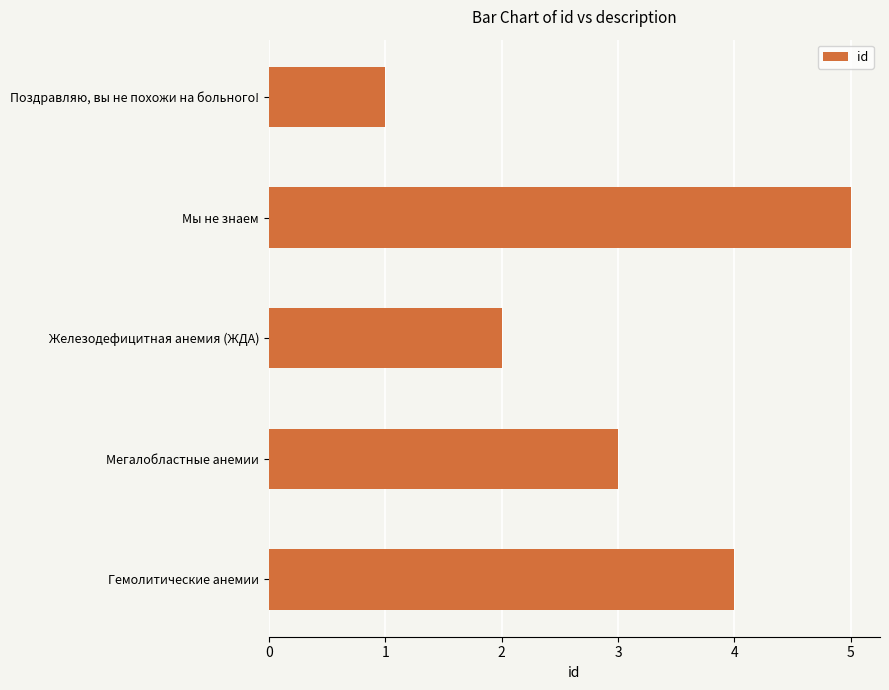

What is the approximate value at Мегалобластные анемии?

3